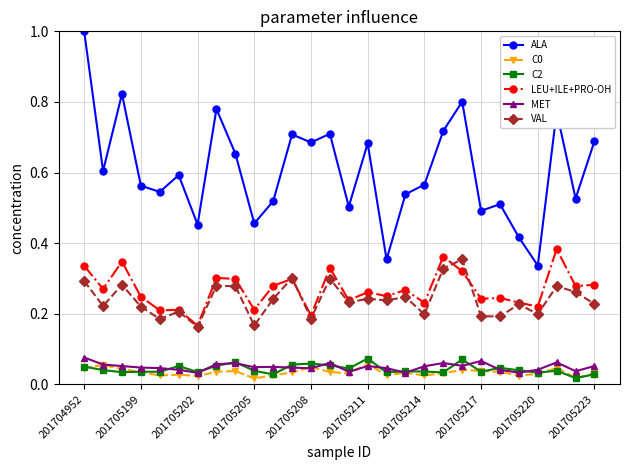

Does the chart have visible grid lines?

Yes